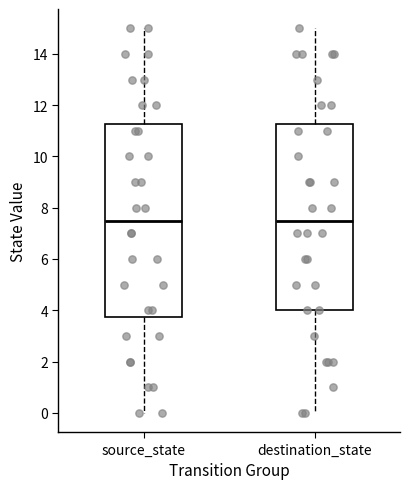

Comparing the boxes themselves (not the whiskers), which one is the tallest?

source_state